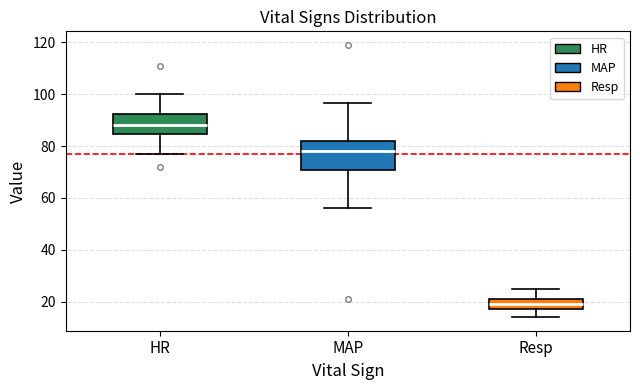

Reading left to right, transcribe this box plot: for each box, give where its median line is, the range the box spans, and where its two whiskers end, as read against the y-axis. The values are not printed on the chart, so give them approximately, as read against the axis.

HR: median 88, box 84 to 92, whiskers 78 to 100
MAP: median 78, box 70 to 82, whiskers 56 to 96
Resp: median 20, box 18 to 22, whiskers 14 to 26